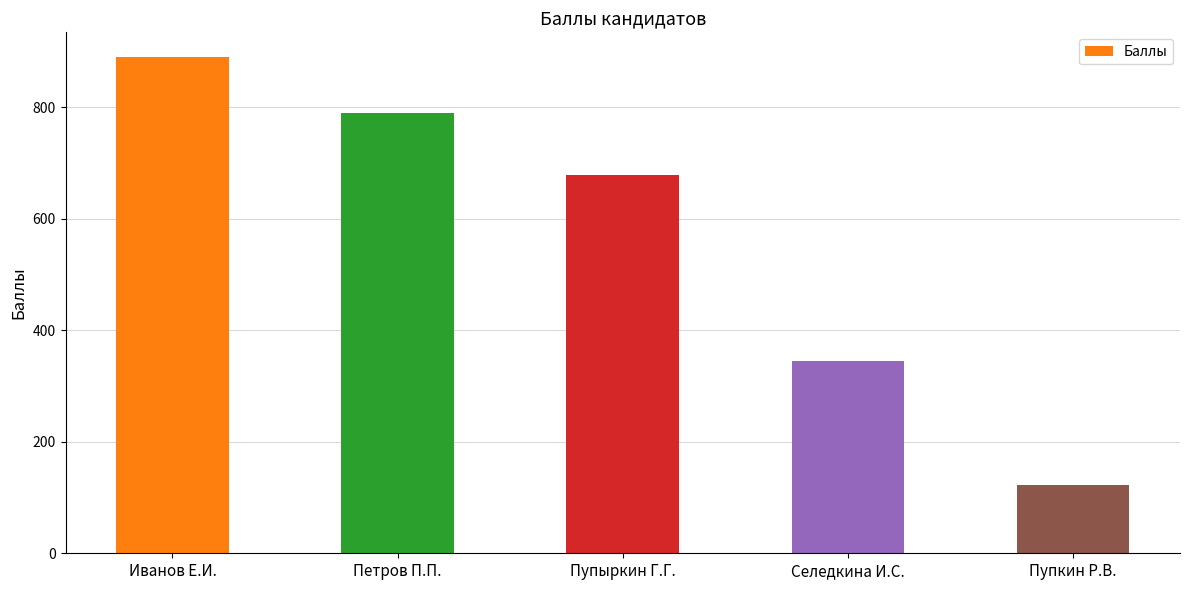

How many values are between 345 and 789?

3